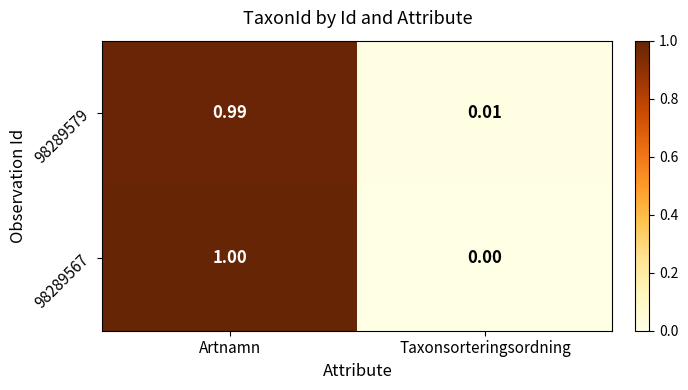

At which category does the chart reach its minimum across all series?

Taxonsorteringsordning